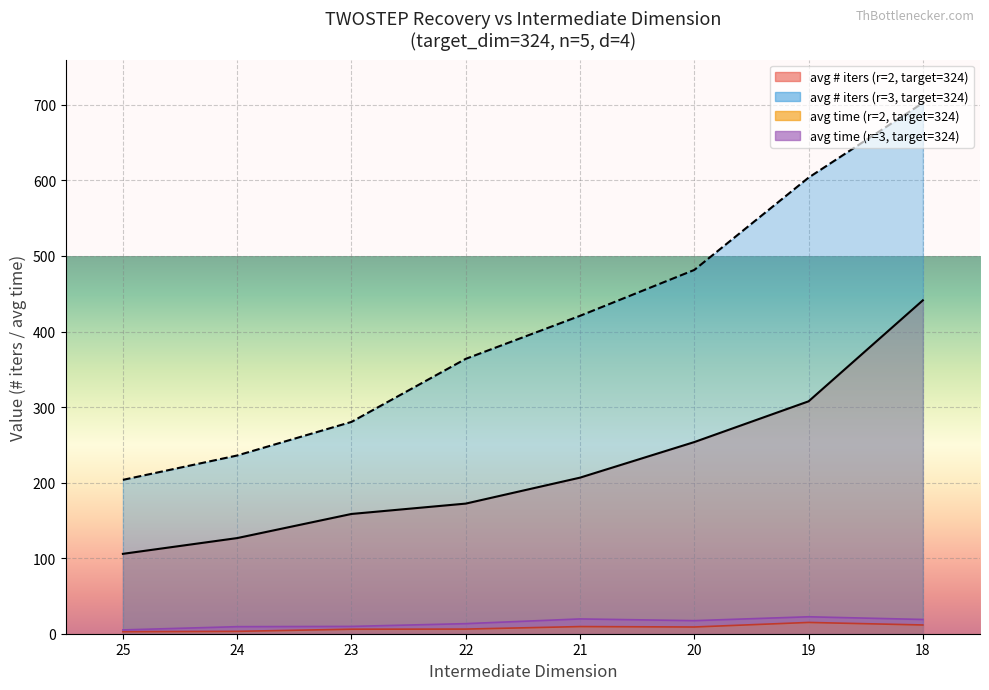

Is it true that avg_time_r2 equals 1.4 at 24?

False